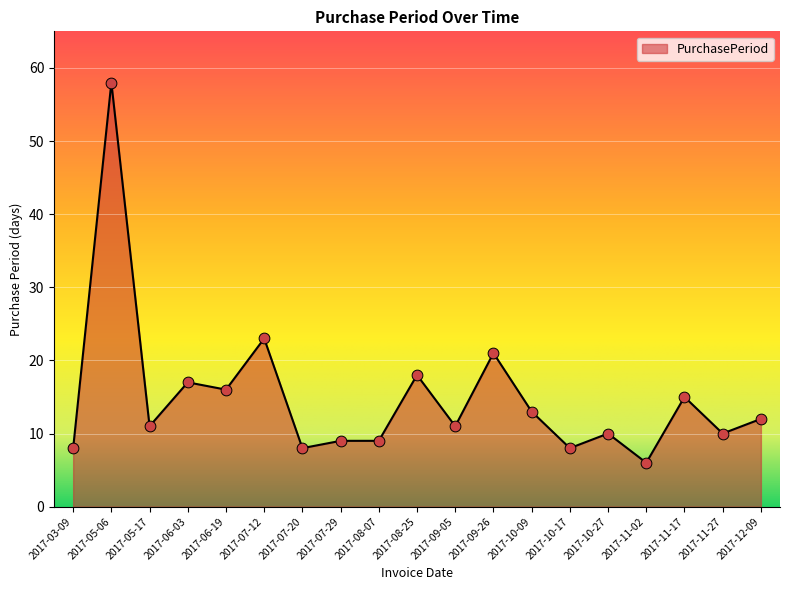

Between 2017-08-07 and 2017-12-09, which is larger?

2017-12-09